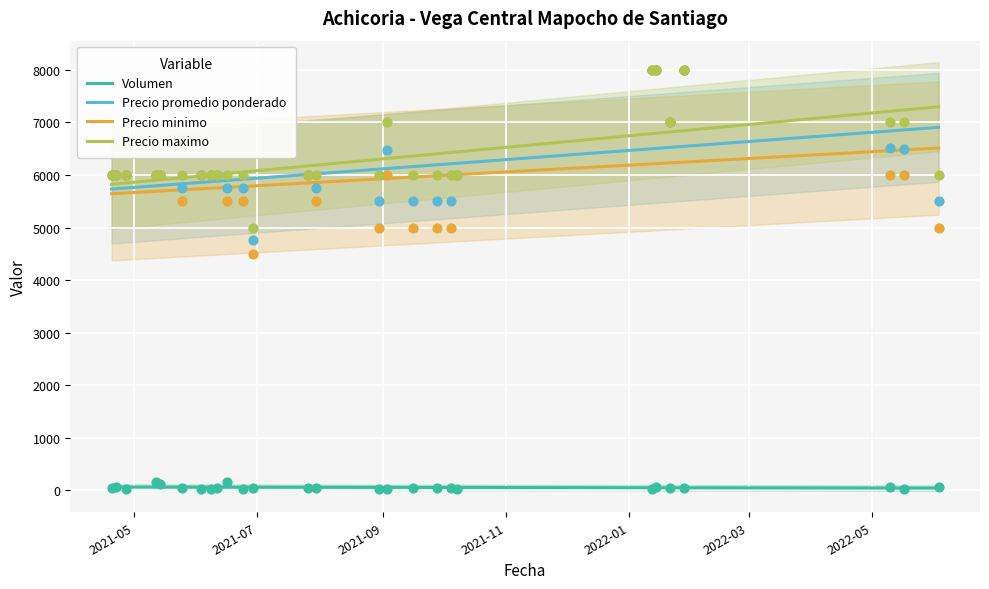

Which series has the largest total across all categories?

Precio maximo